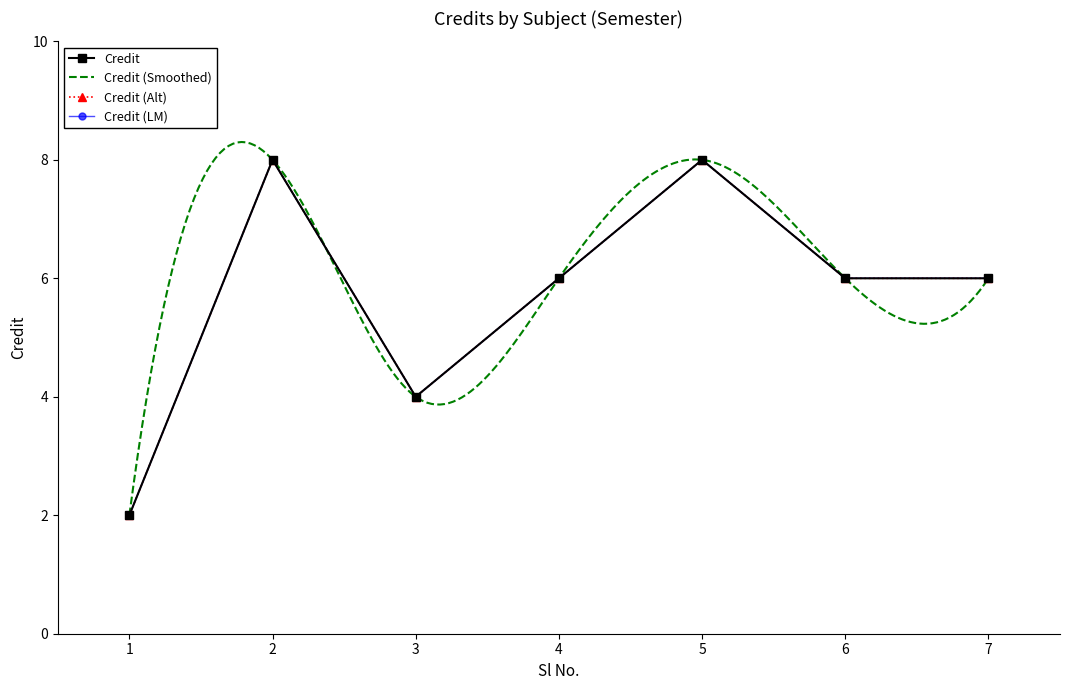

The chart shows a value of 3 at 3. True or false?

False